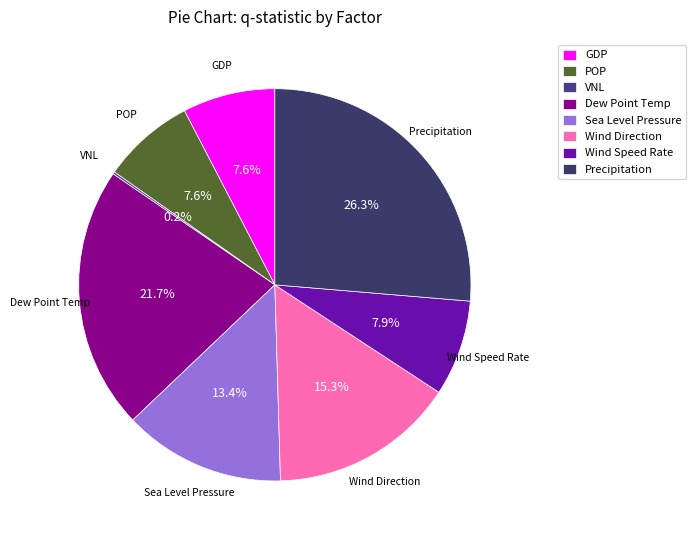

What percentage do Wind Direction and Dew Point Temp together represent?

37.0%